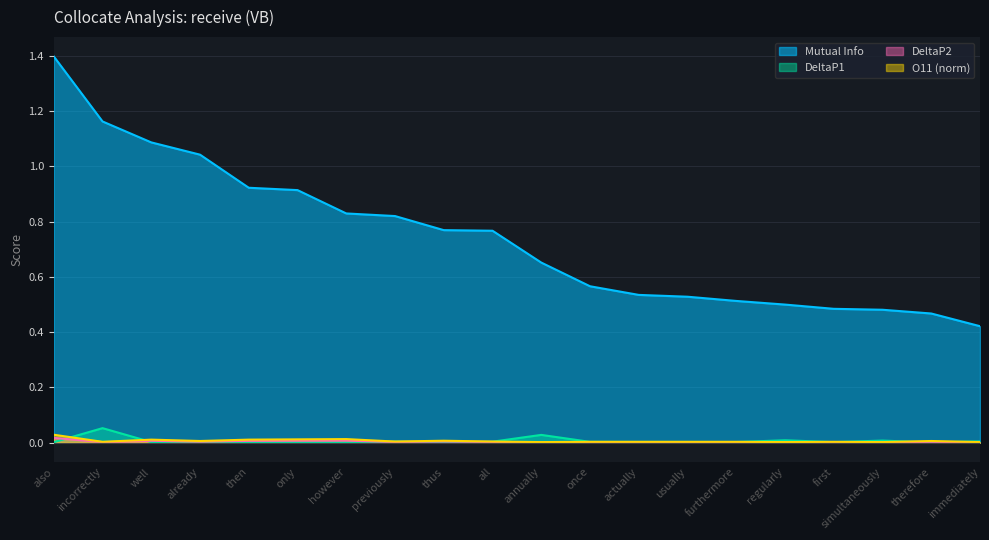

What is the greatest value displayed?

1.4